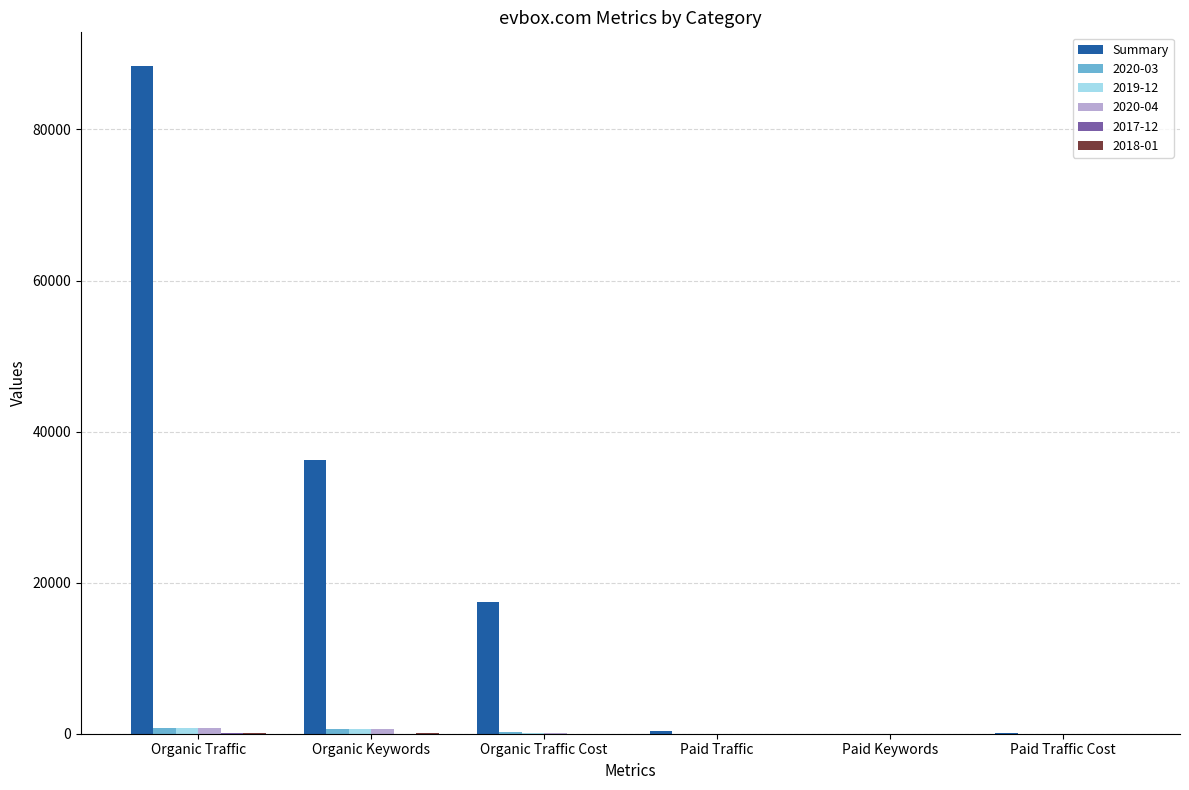

Which category has the highest value across all series?

Organic Traffic